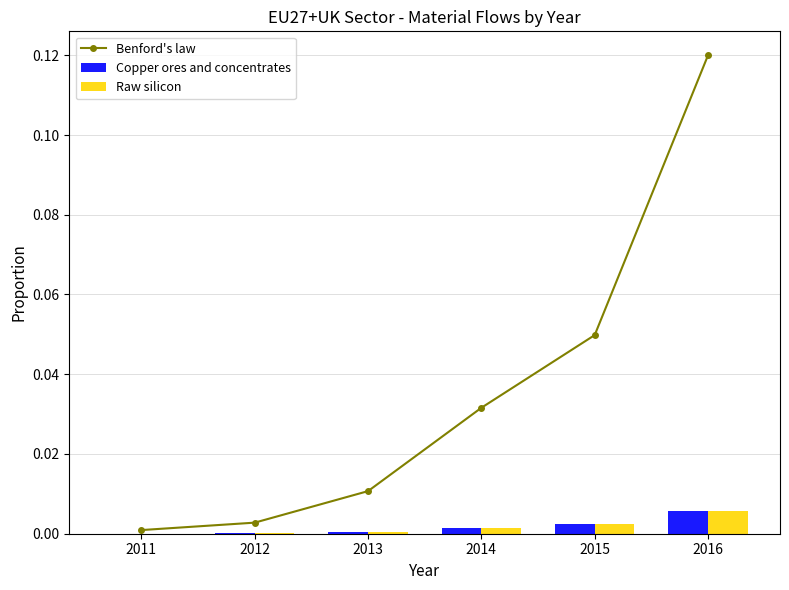

Which category has the highest value in the Copper ores and concentrates series?

2016